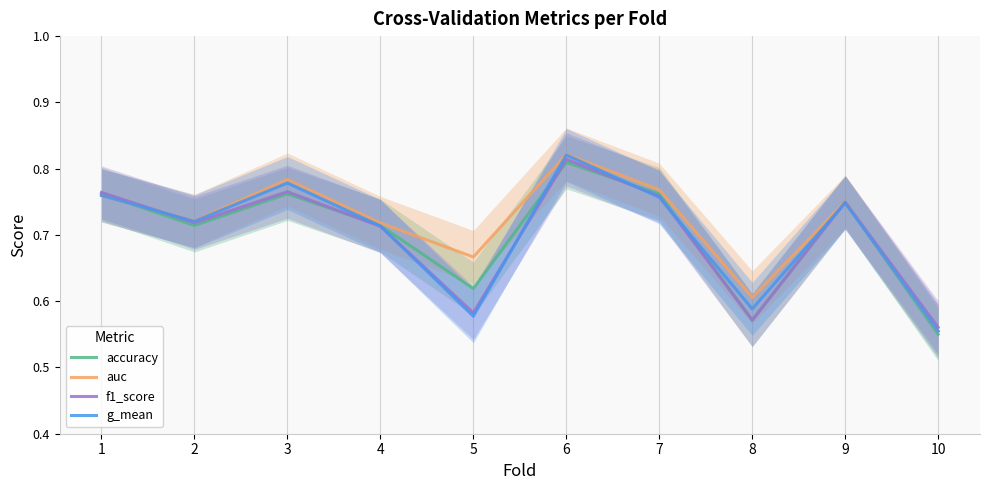

List the labels in order of accuracy value, largest first.

6, 1, 3, 7, 9, 2, 4, 5, 8, 10